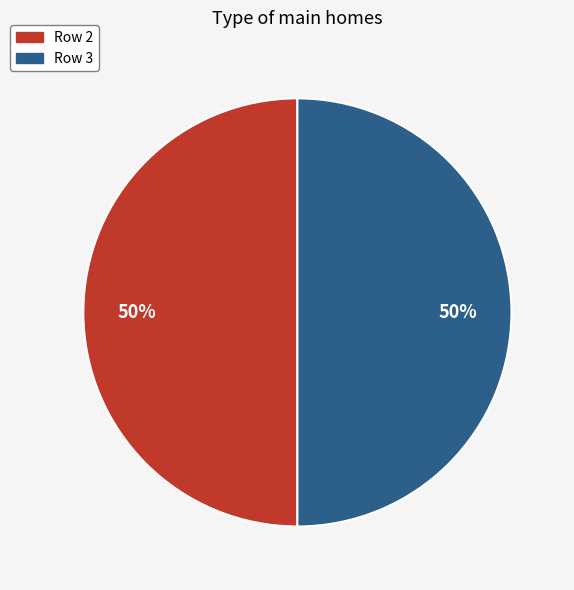

To the nearest percent, what percentage of the pie is Row 3?

50%